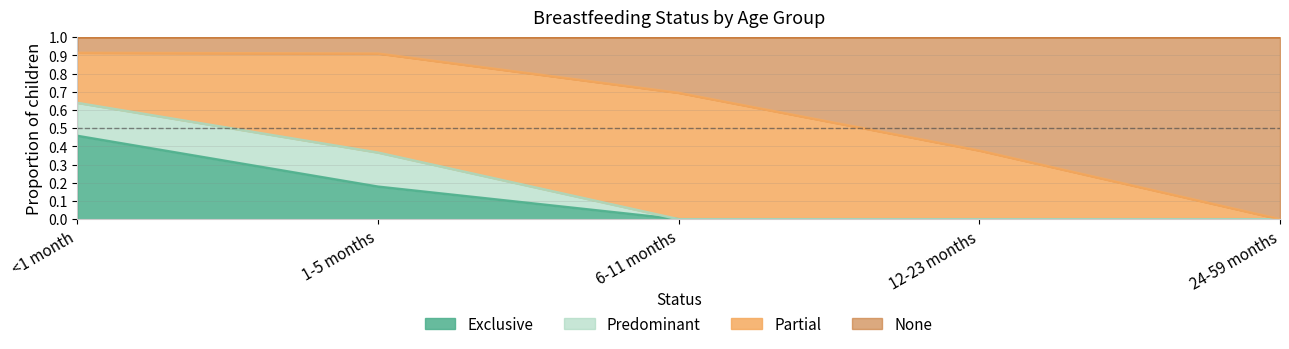

What is the label of the 5th point from the left?

24-59 months